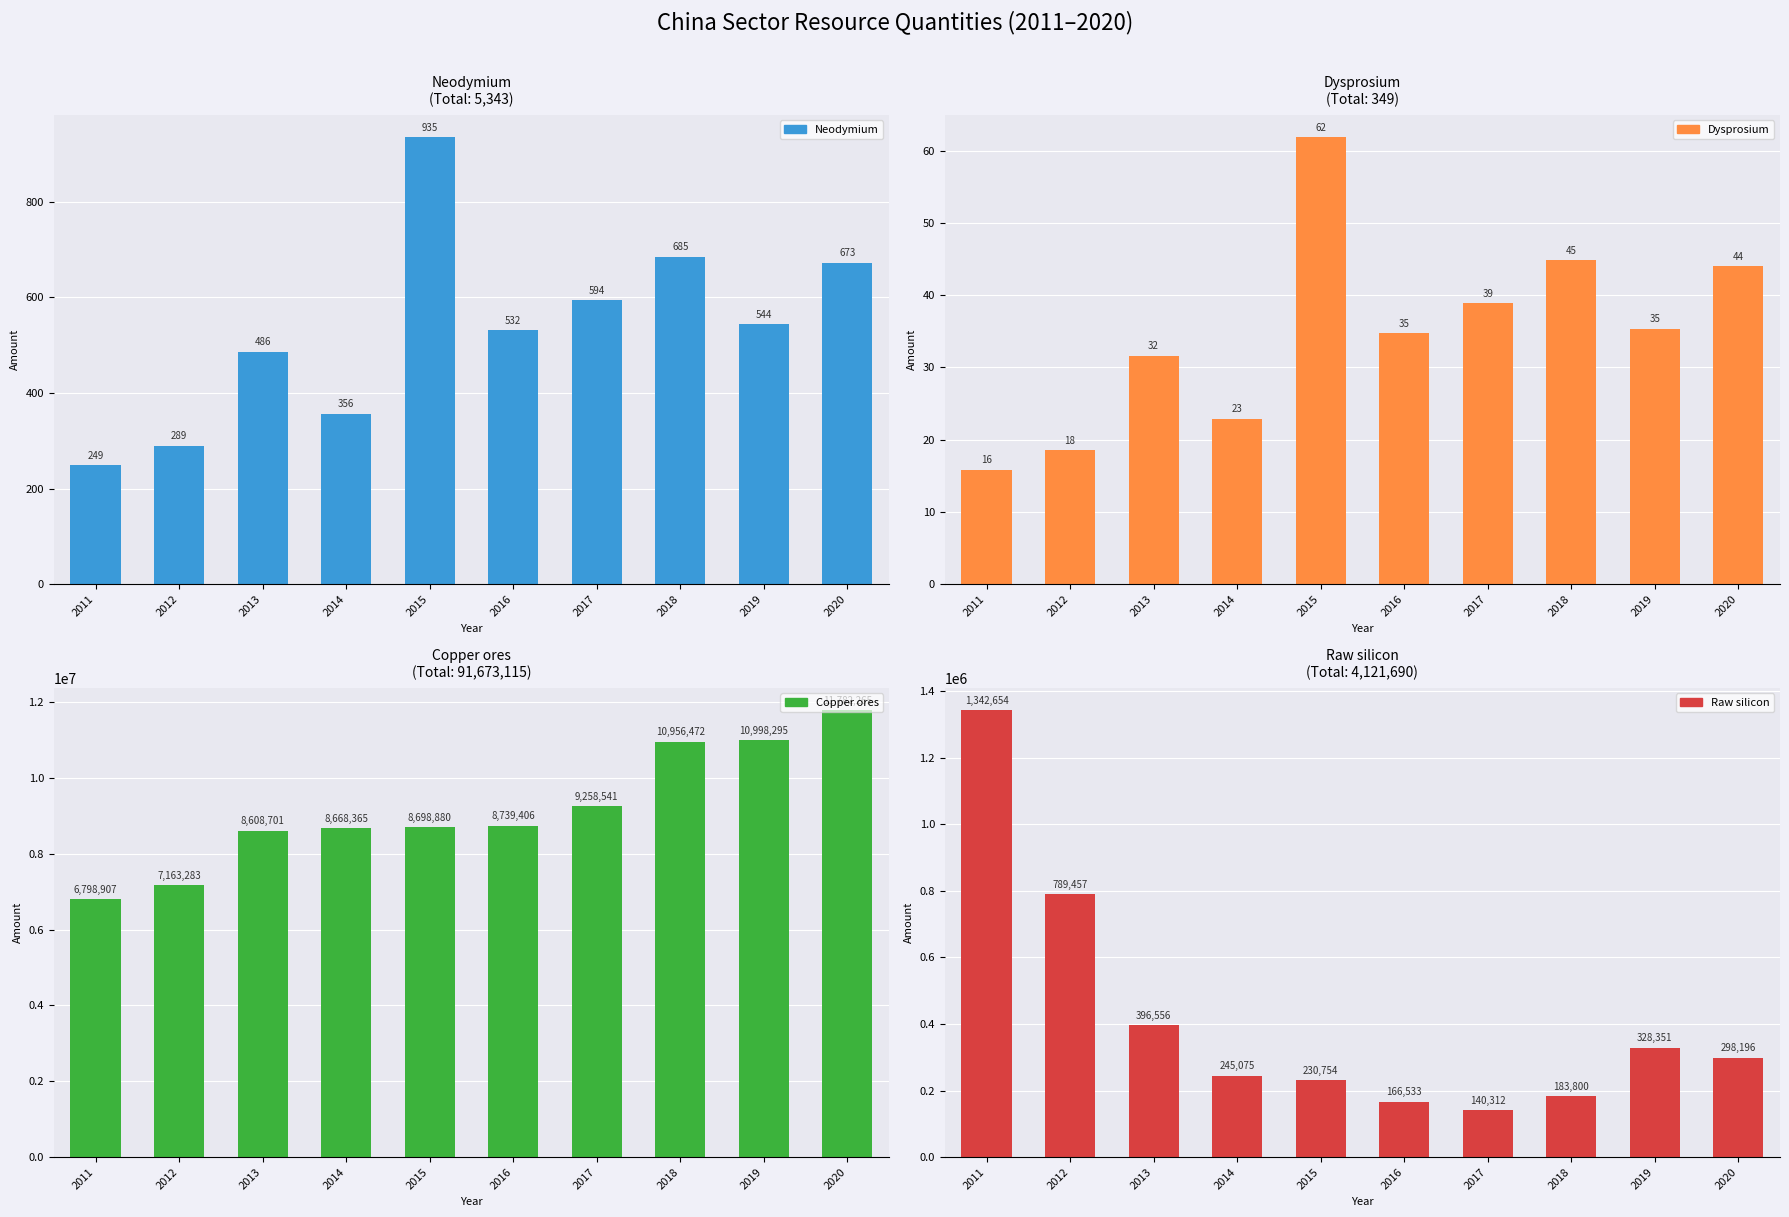

What is the difference between the maximum and second lowest values in the Copper ores series?

4618981.7